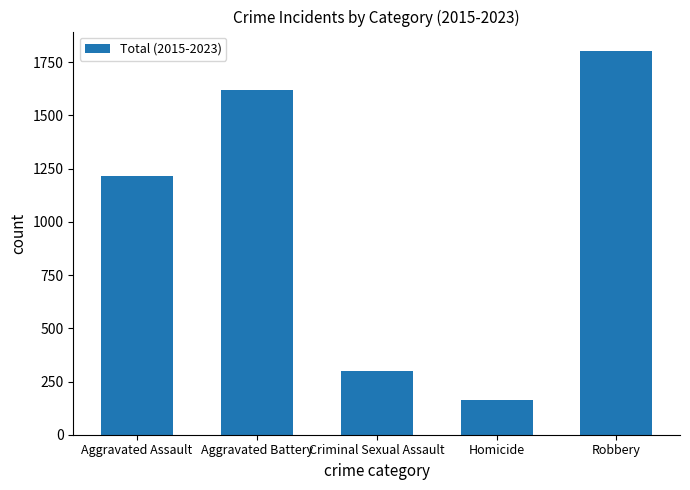

What is the sum of the values at Aggravated Assault and Aggravated Battery?

2838